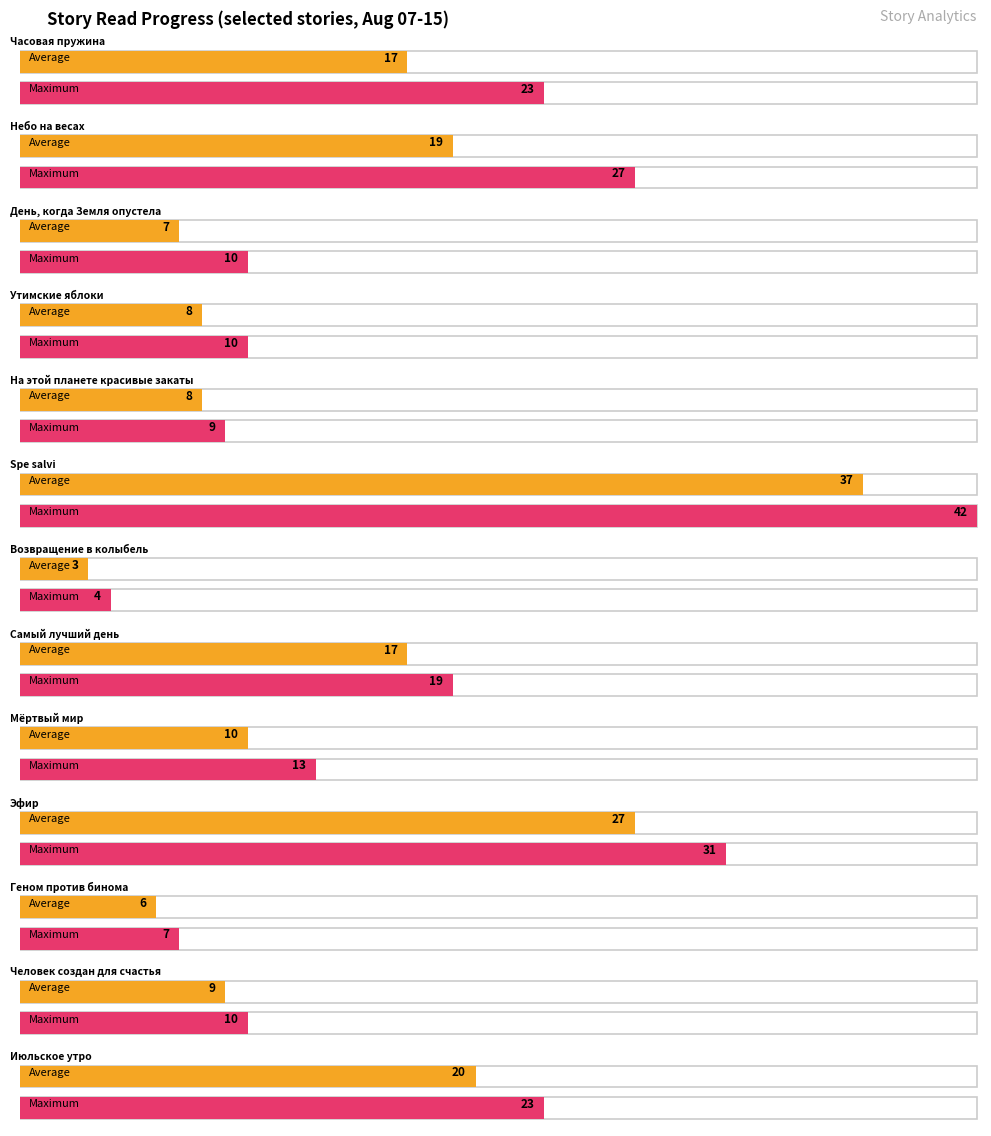

At which label does the data first exceed 10?

Часовая пружина